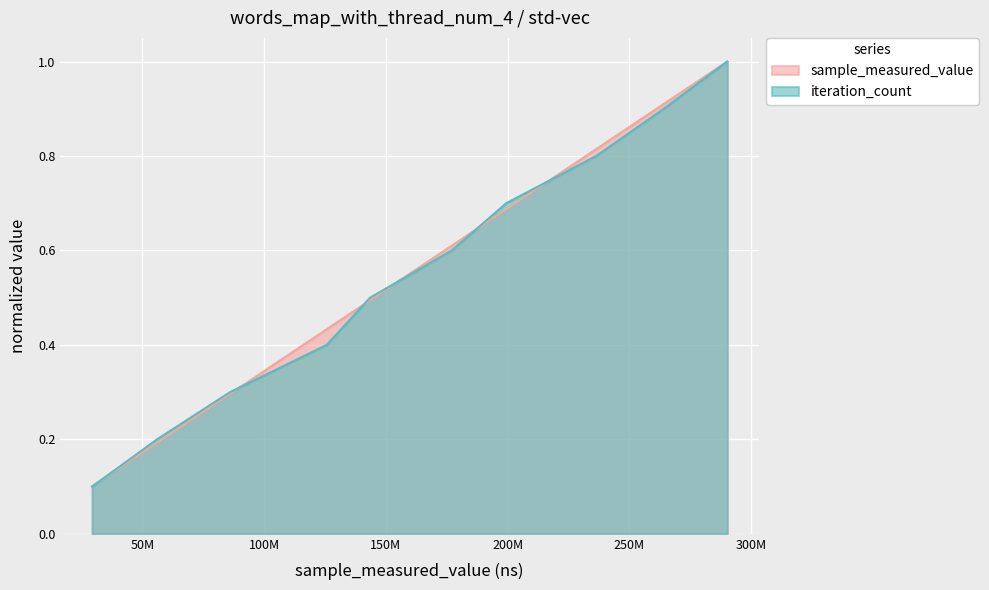

Which series has the largest total across all categories?

sample_measured_value